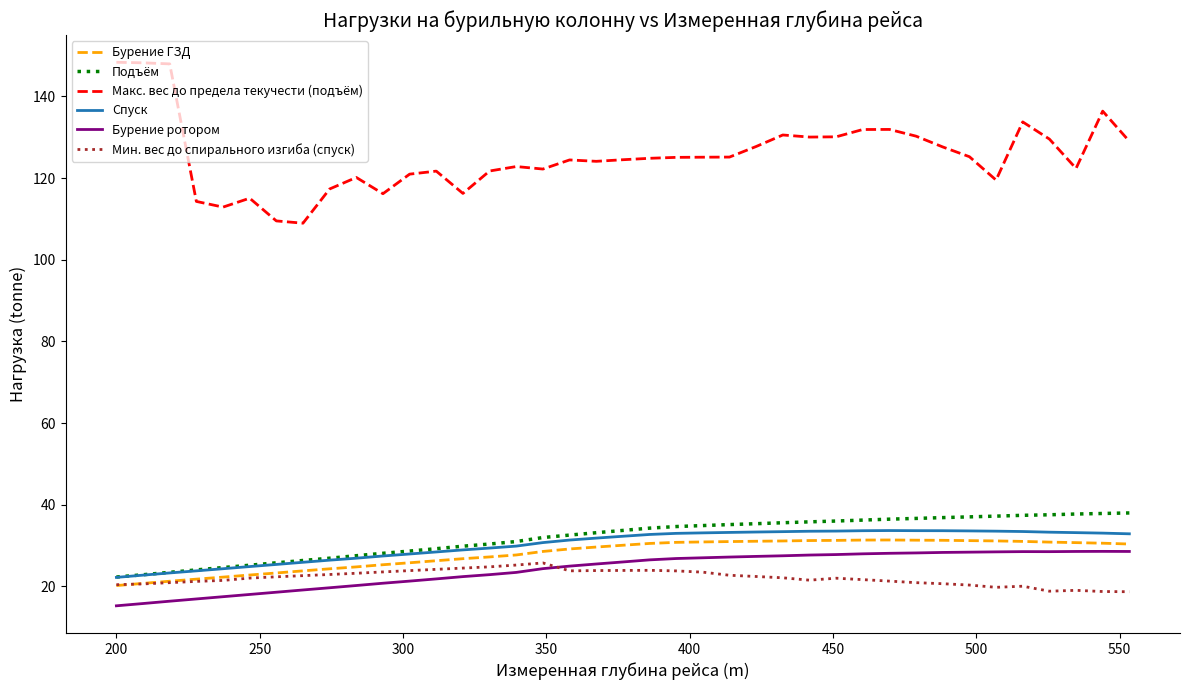

What is the sum of all Спуск values?

1178.3